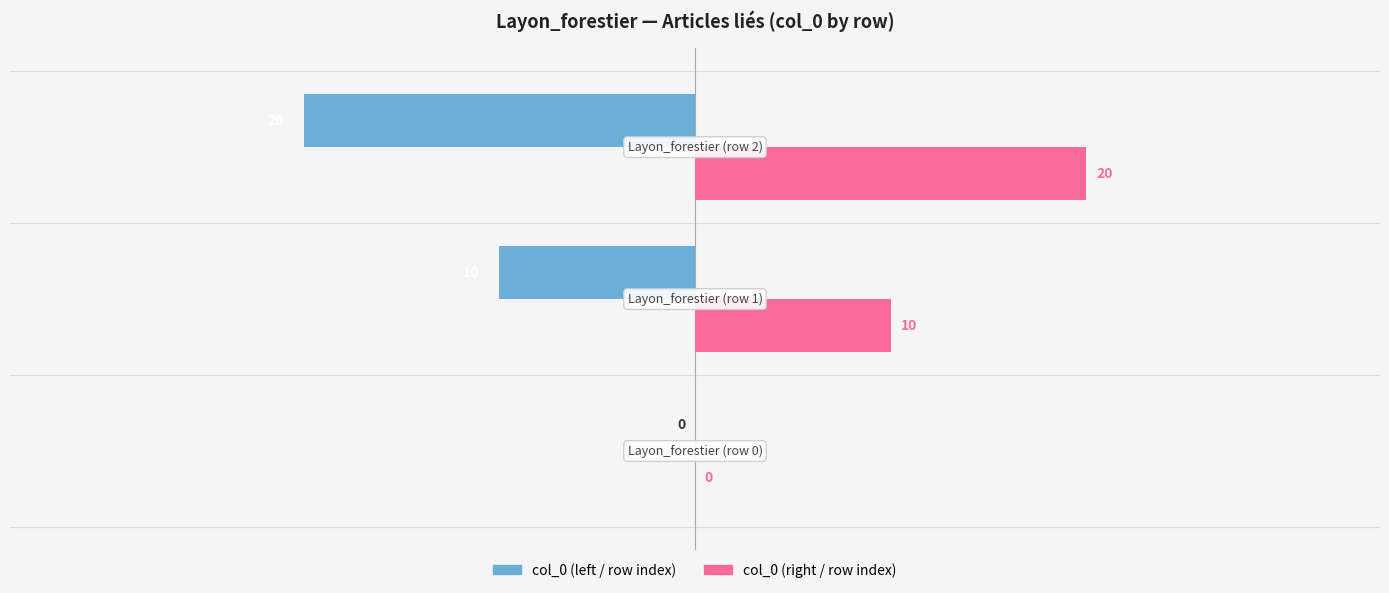

What is the maximum value shown in the chart?

20